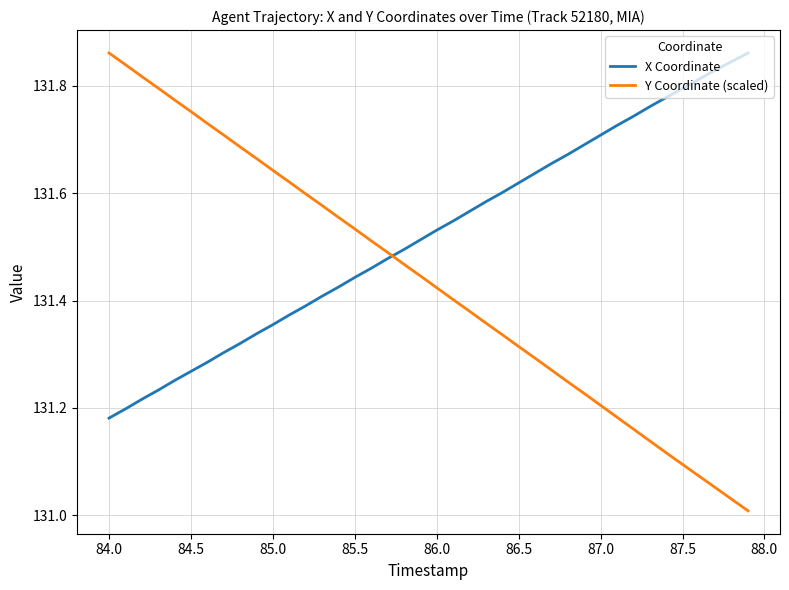

Which series has the largest total across all categories?

X Coordinate